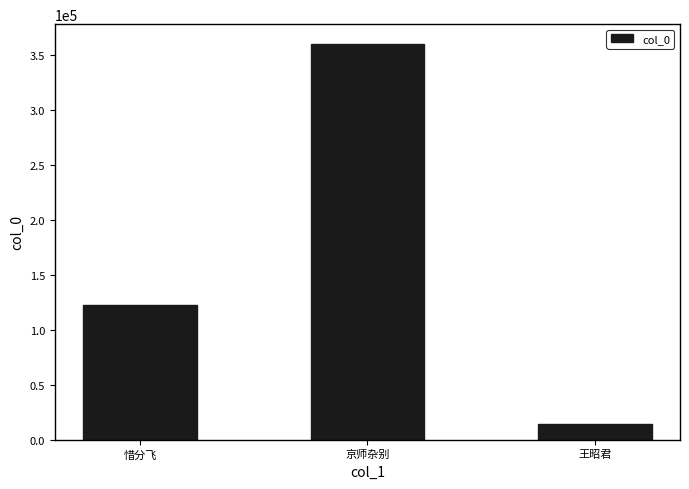

What position from the right is 惜分飞?

3